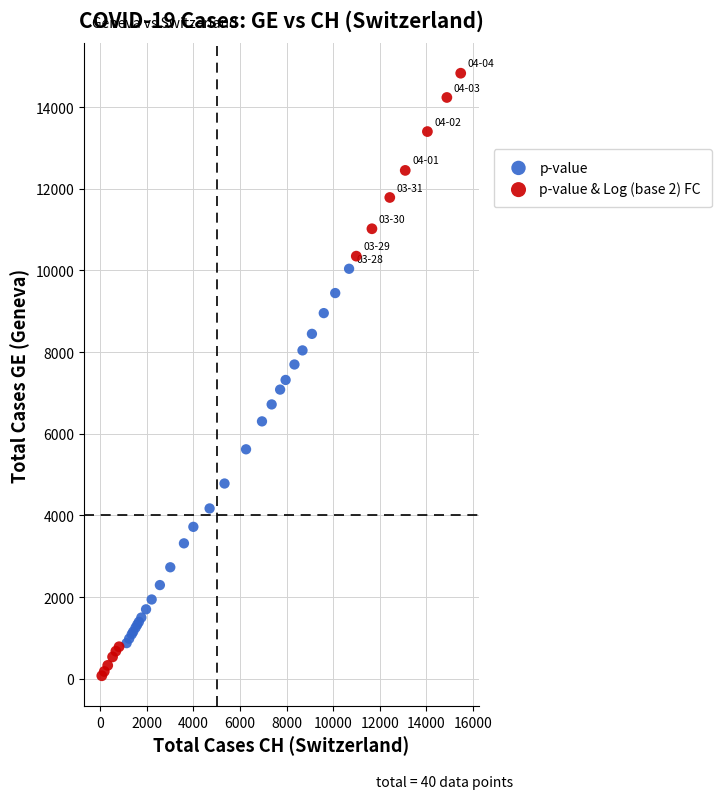

Which series reaches the maximum Y coordinate?

p-value & Log (base 2) FC